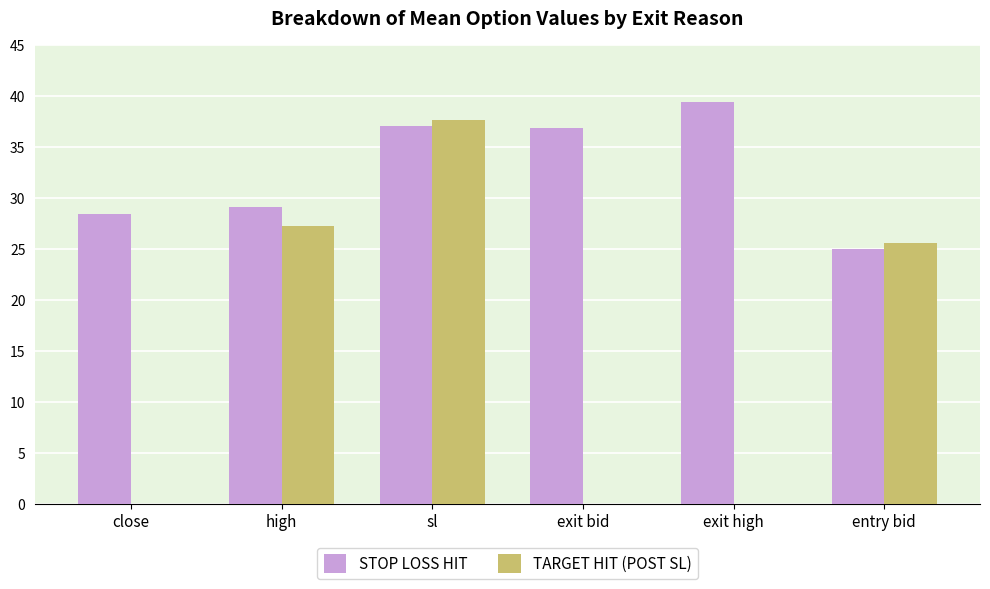

What is the total value across all series at sl?

74.8